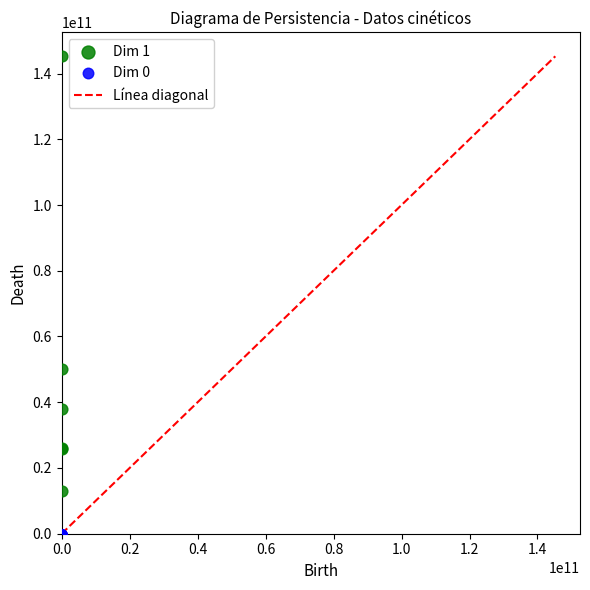

Which series reaches the maximum Y coordinate?

Dim 1